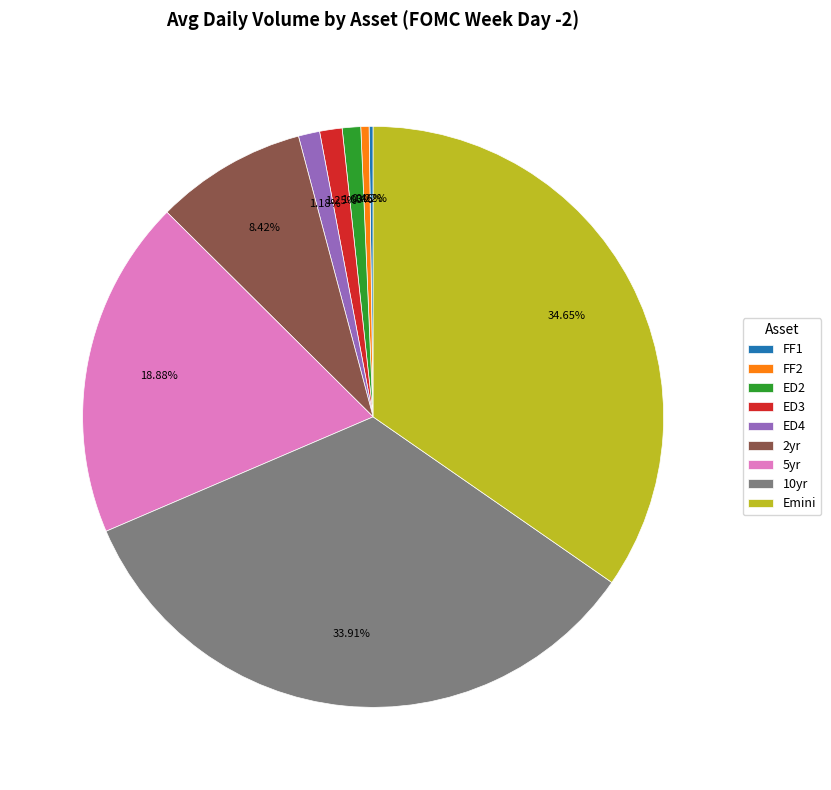

To the nearest percent, what is the difference between the largest and smallest slice percentages?

34%